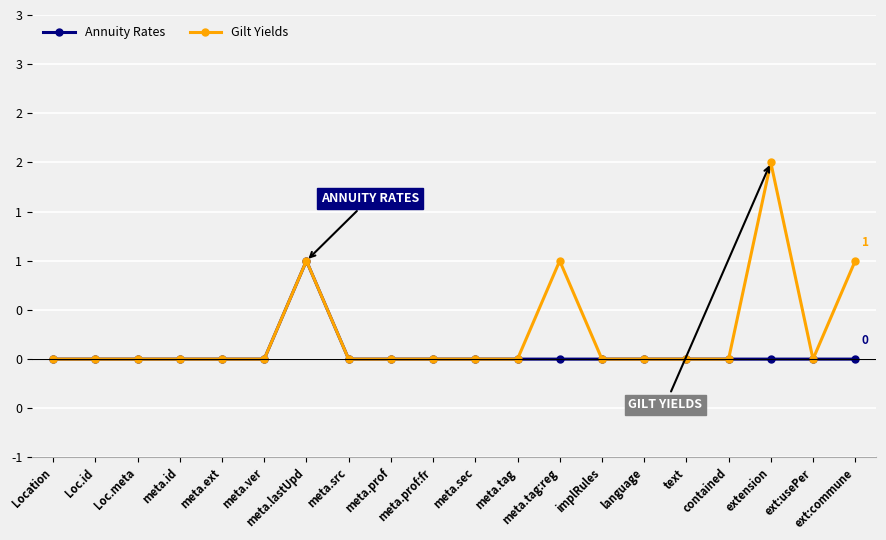

True or false: Gilt Yields and Annuity Rates intersect in this chart.

False